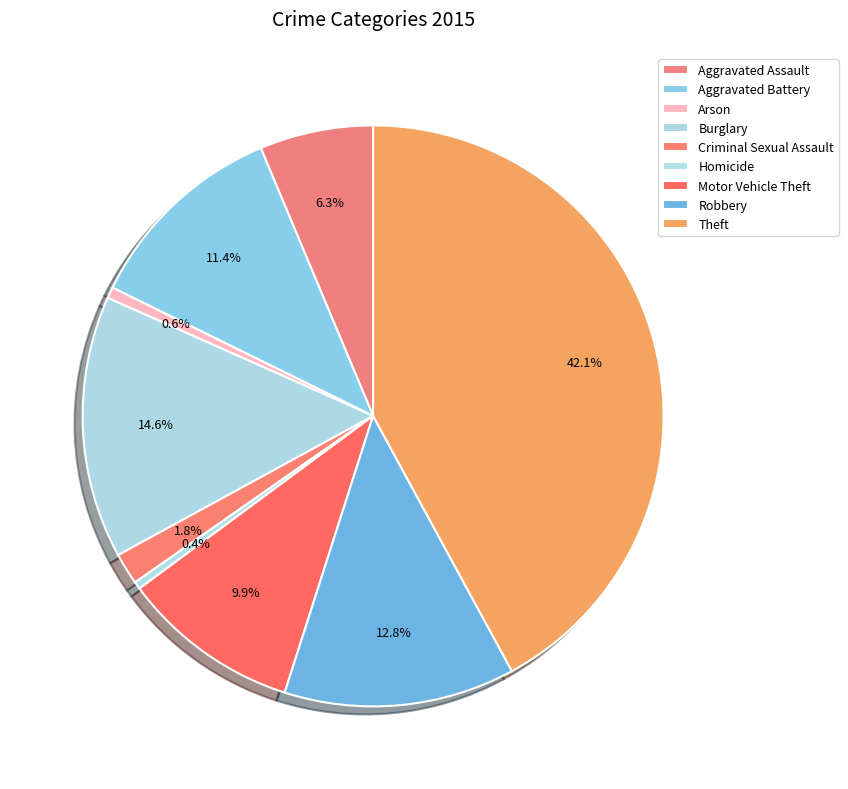

How many slices are in this pie chart?

9